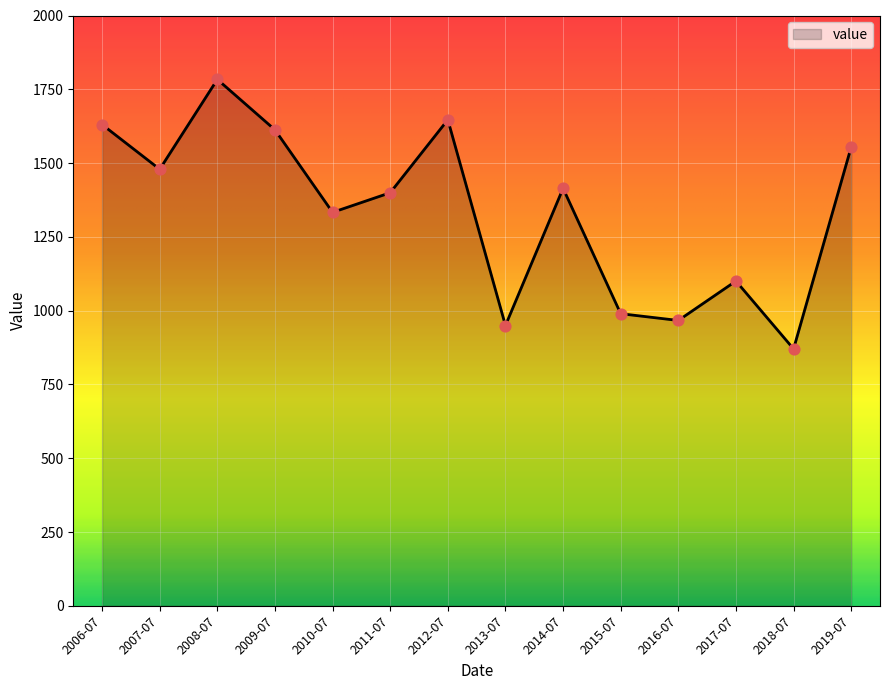

Which has a higher value, 2006-07 or 2015-07?

2006-07